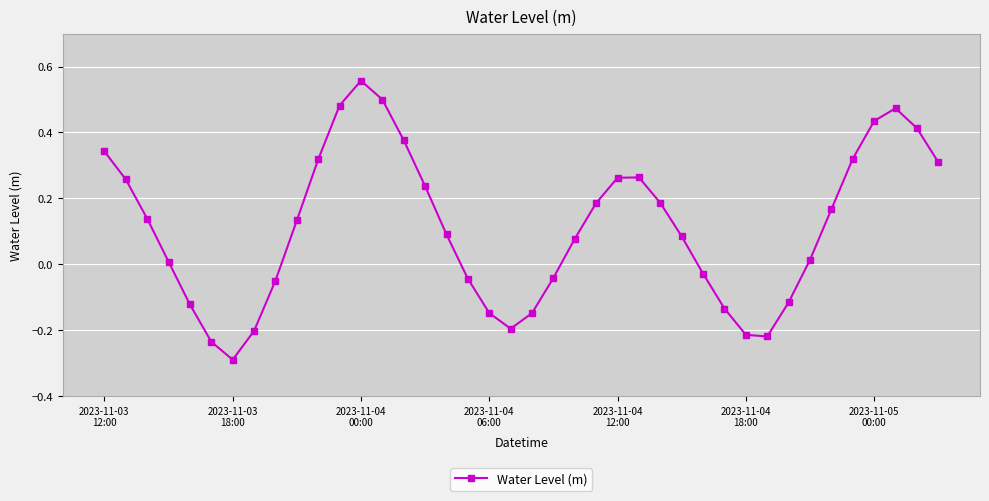

How many interior local valleys (lower than both neighbors) does the data have?

3